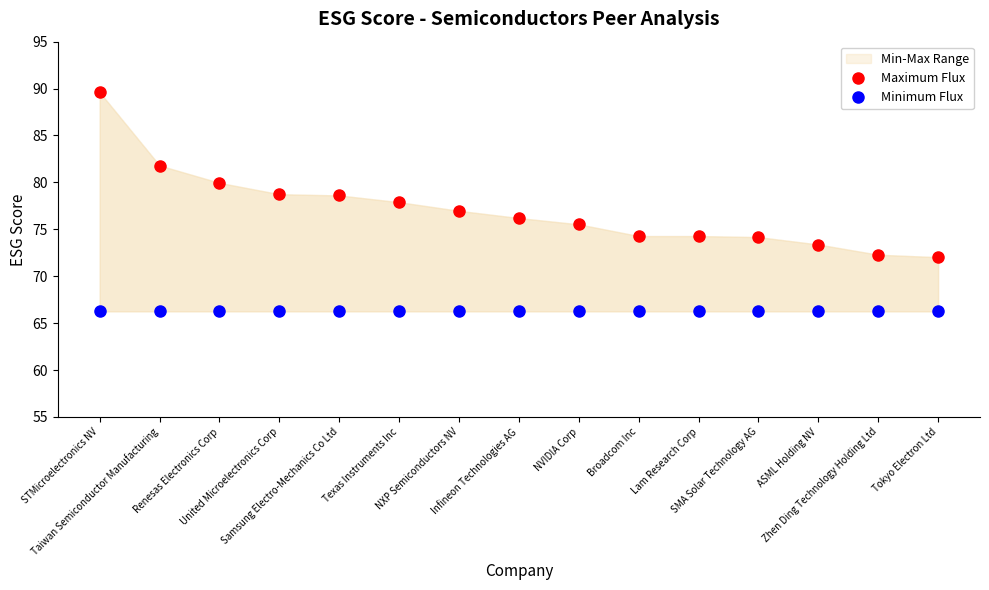

Rank the series by their maximum value, from lowest to highest.

Minimum Flux, Maximum Flux